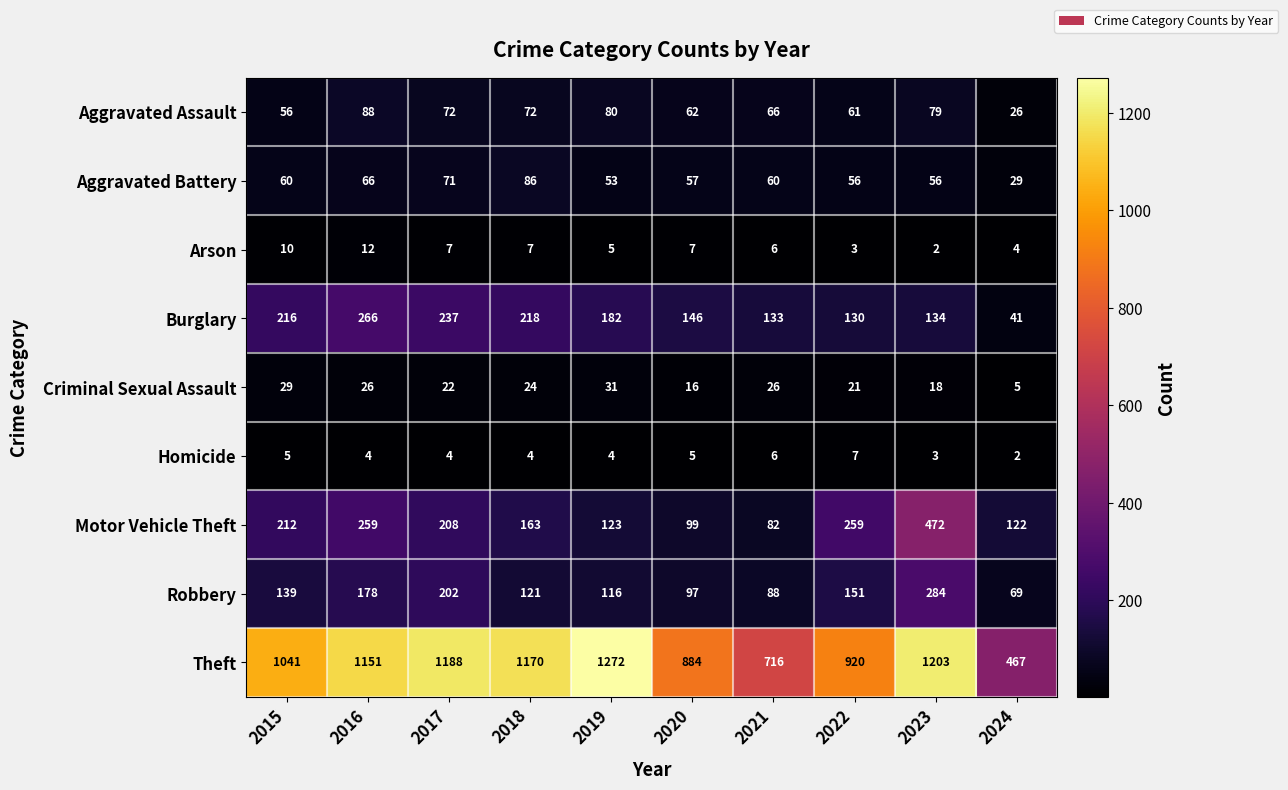

What is the average value of the Motor Vehicle Theft series?

200